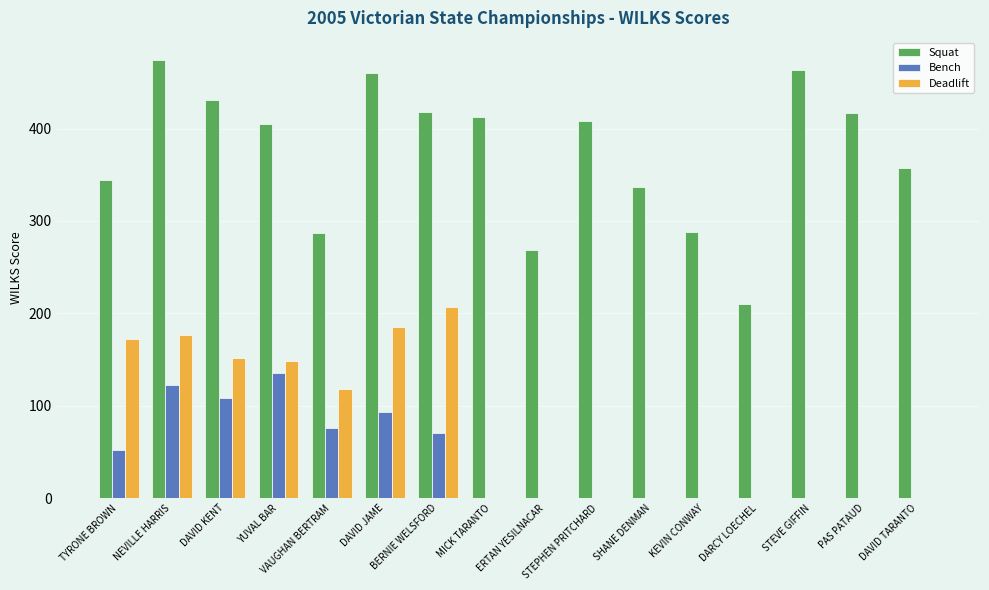

Does the chart contain stacked bars?

No